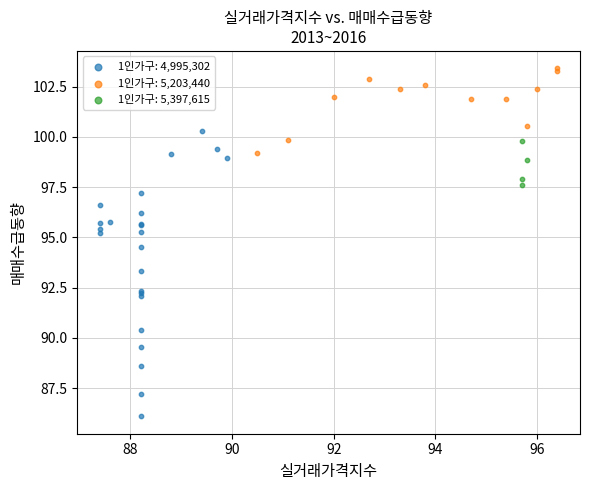

Which series reaches the maximum Y coordinate?

1인가구: 5,203,440